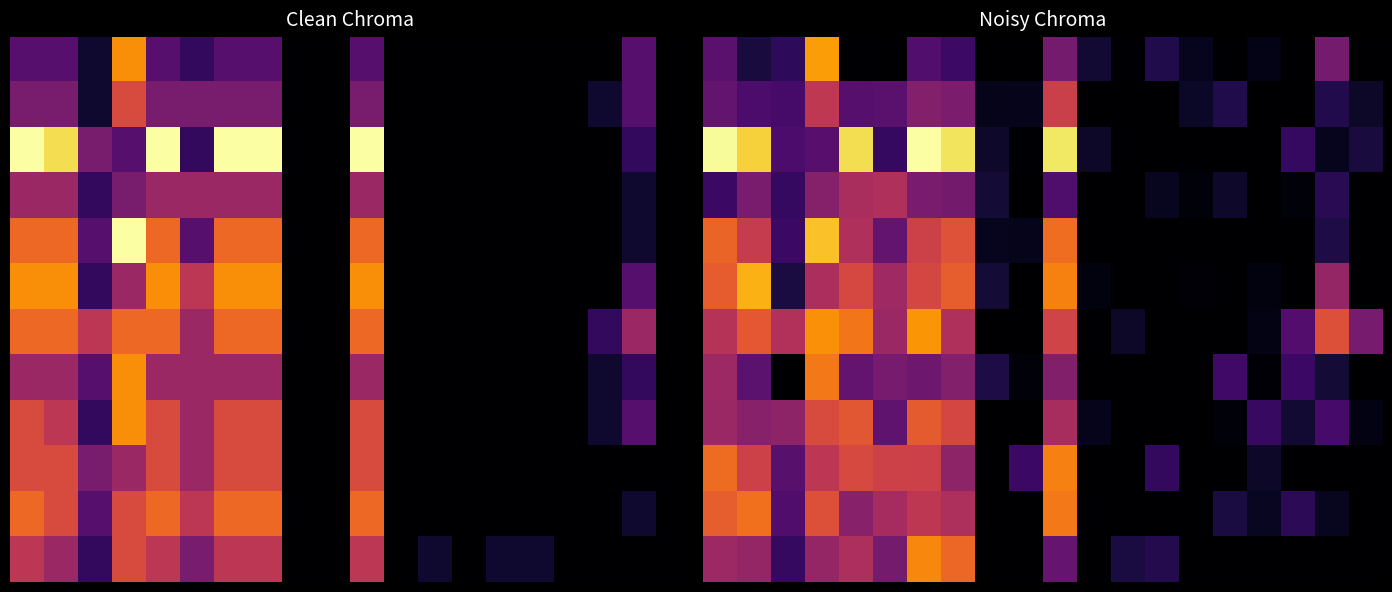

Which has a higher value, 10 or 1?

10